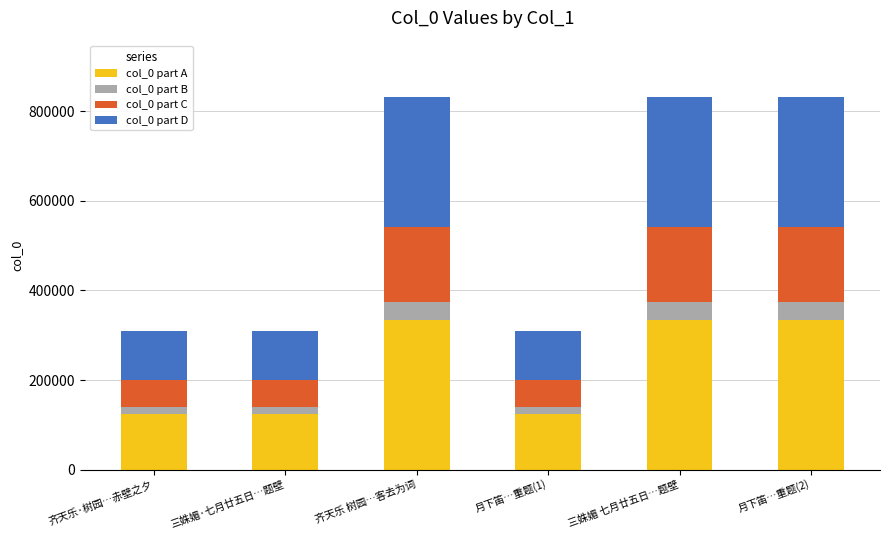

What is the total value across all series at 齐天乐 树园…客去为词?

832438.0